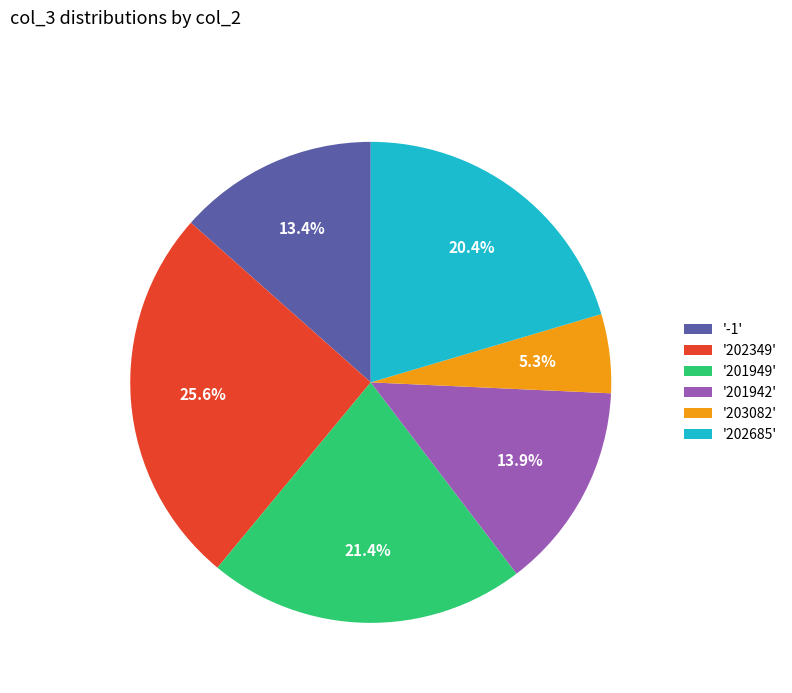

What is the total percentage of '201949' and '201942'?

35.3%